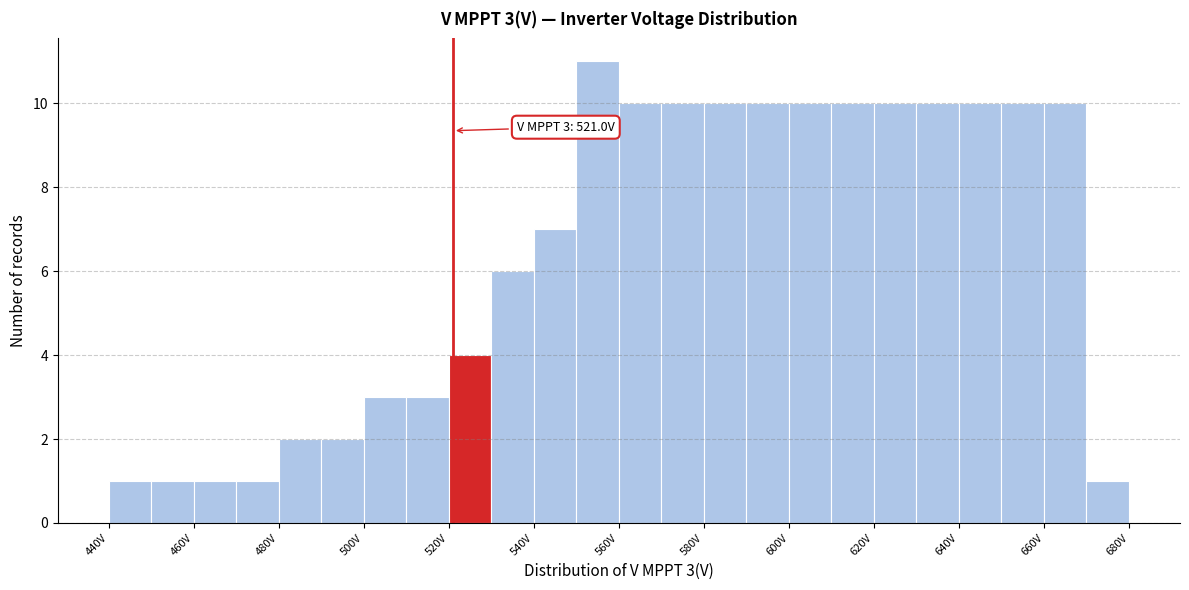

Over which range of the x-axis is the bar tallest?

550 to 560